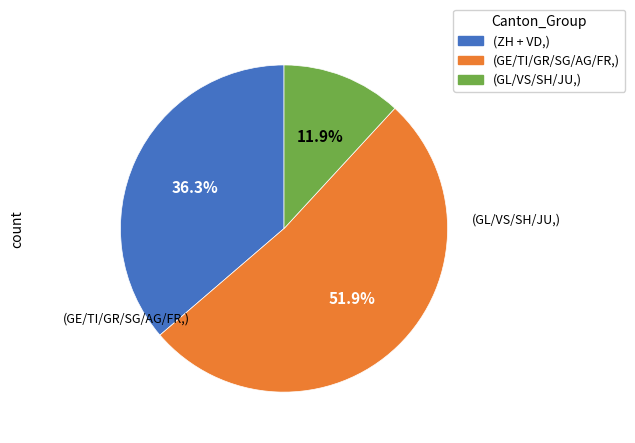

Does any single category account for the majority?

Yes